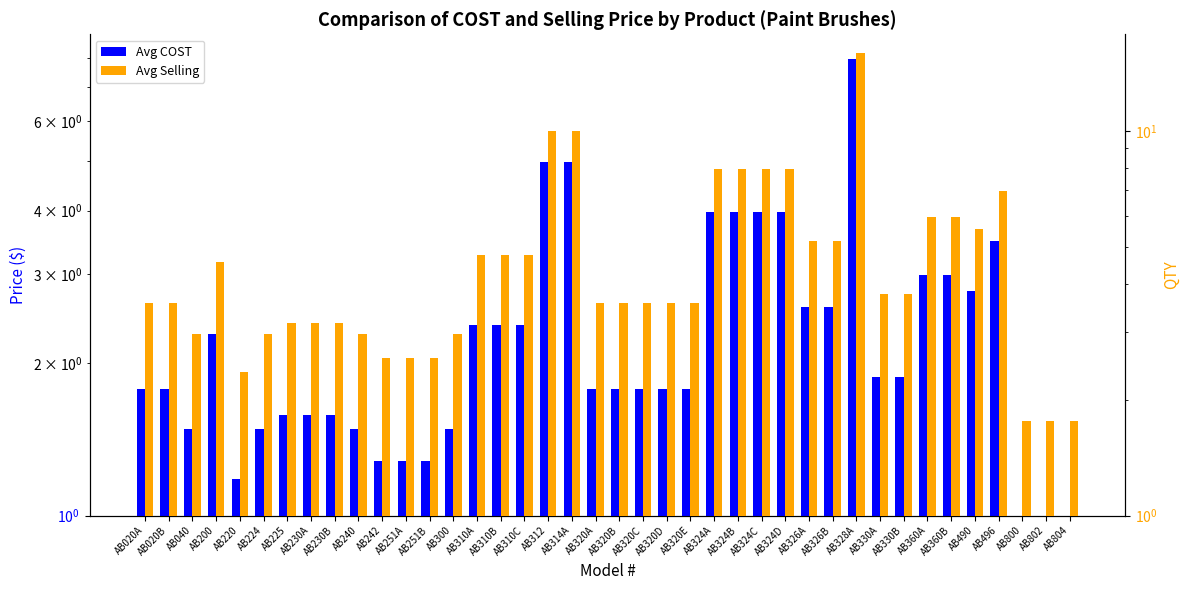

What value does the Avg COST series have at AB314A?

5.0